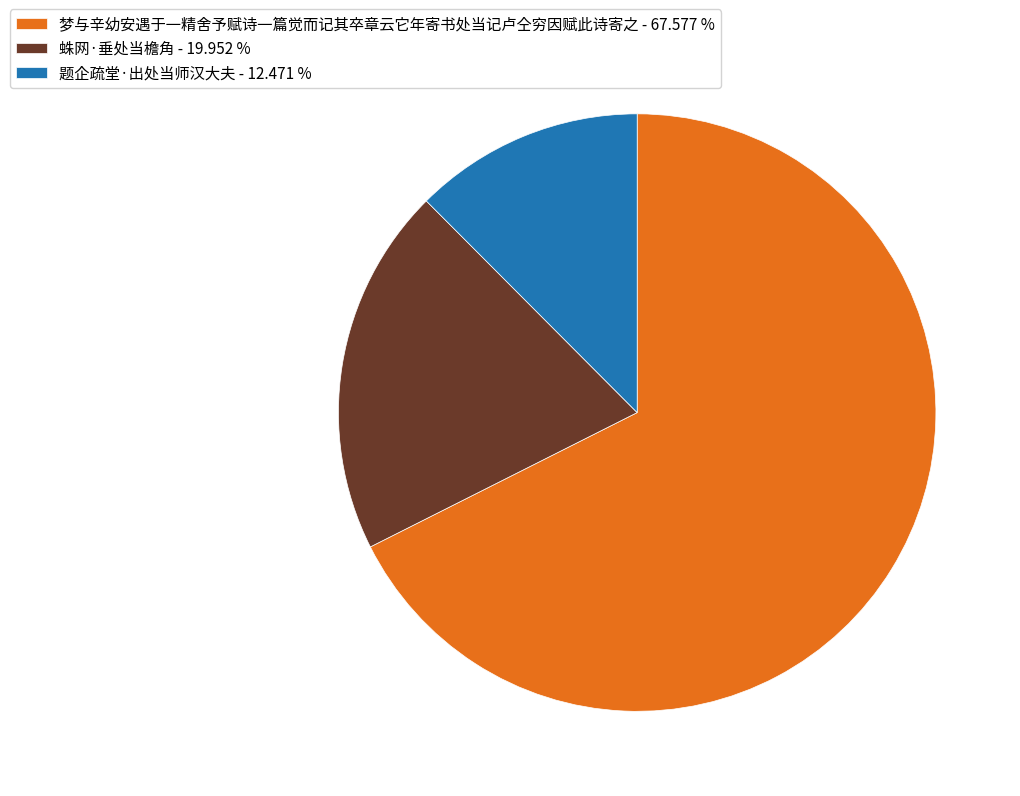

Does 蛛网·垂处当檐角 account for over 50% of the chart?

No